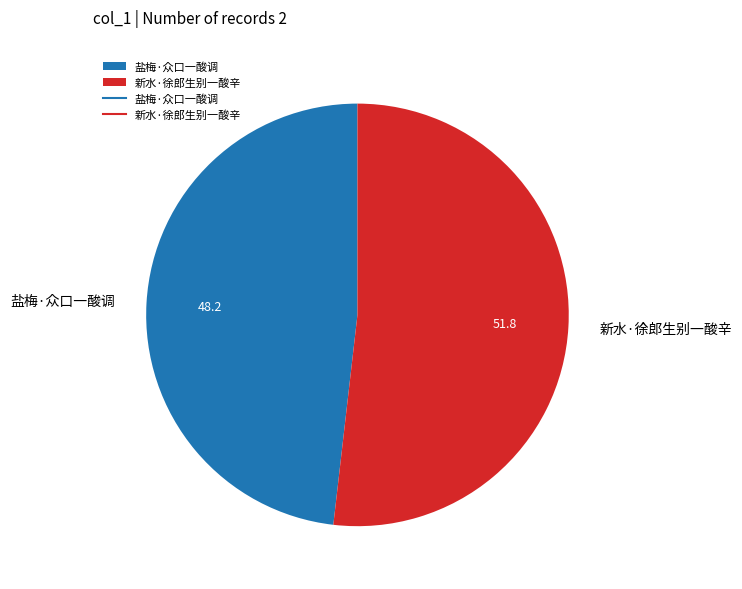

The 新水·徐郎生别一酸辛 slice represents 67% of the pie. True or false?

False